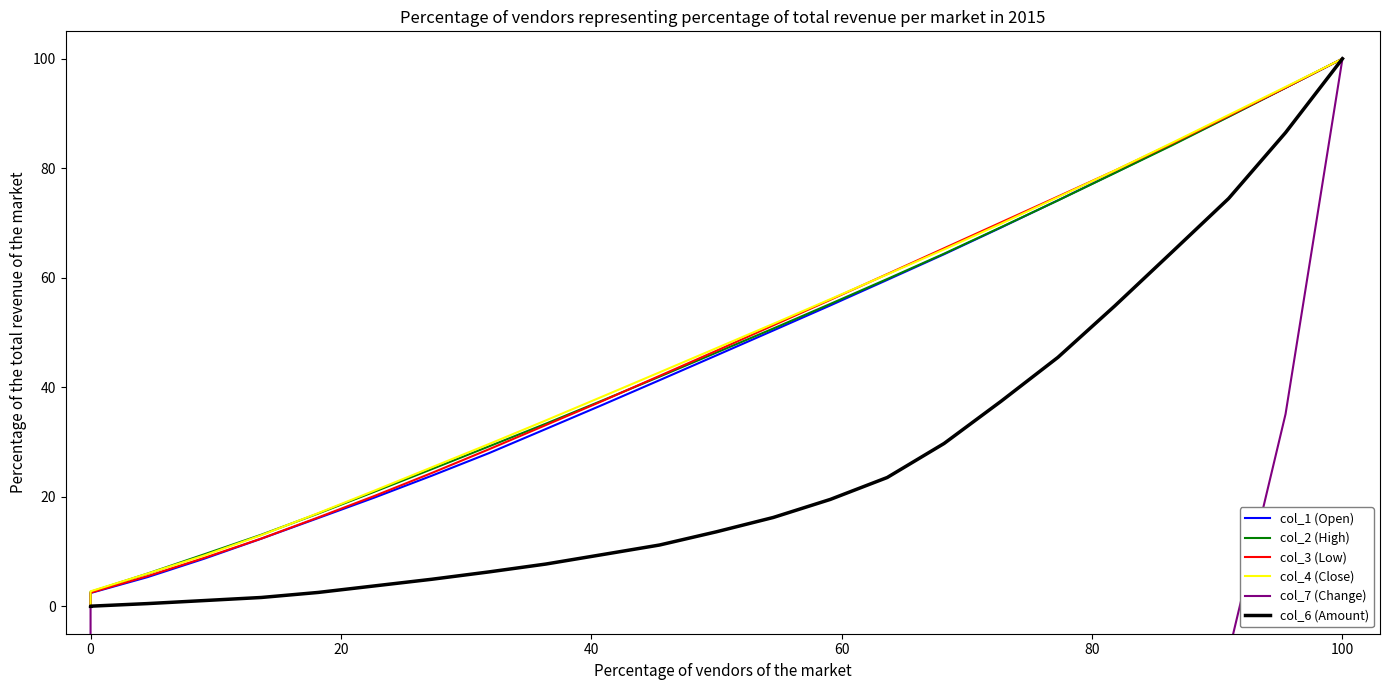

What is the difference between the maximum and minimum values in the col_6 (Amount) series?

100.0